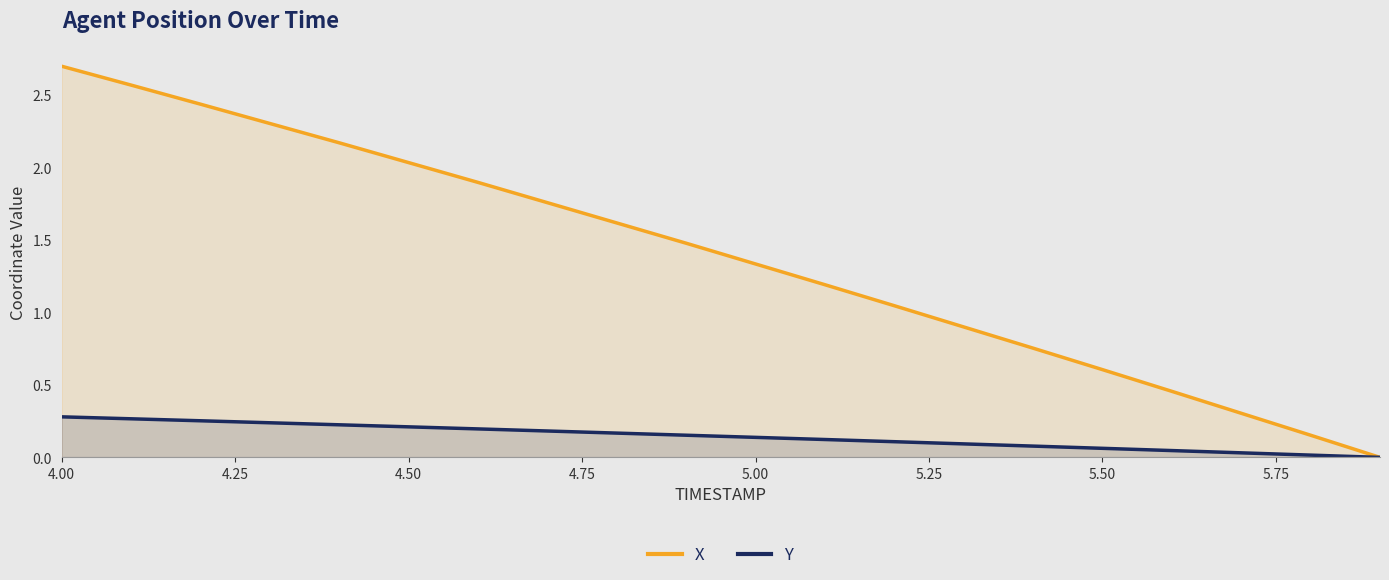

True or false: Y has more than 1 points higher than both neighbors.

False